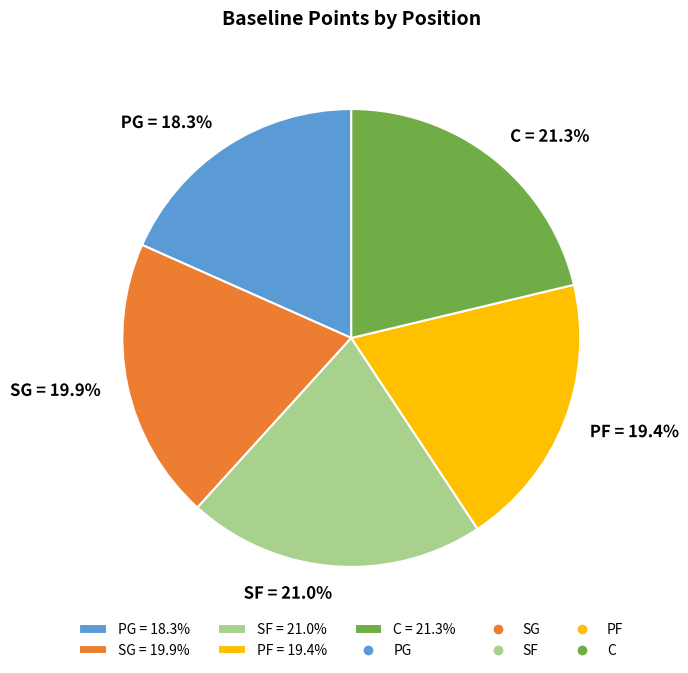

Does SG represent more than half of the total?

No